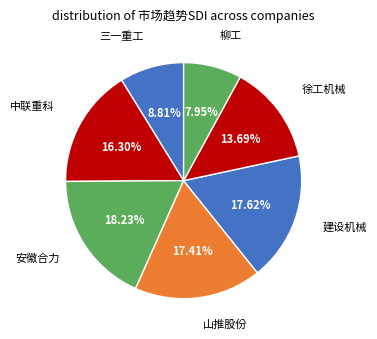

What percentage is the 柳工 slice, to the nearest percent?

8%